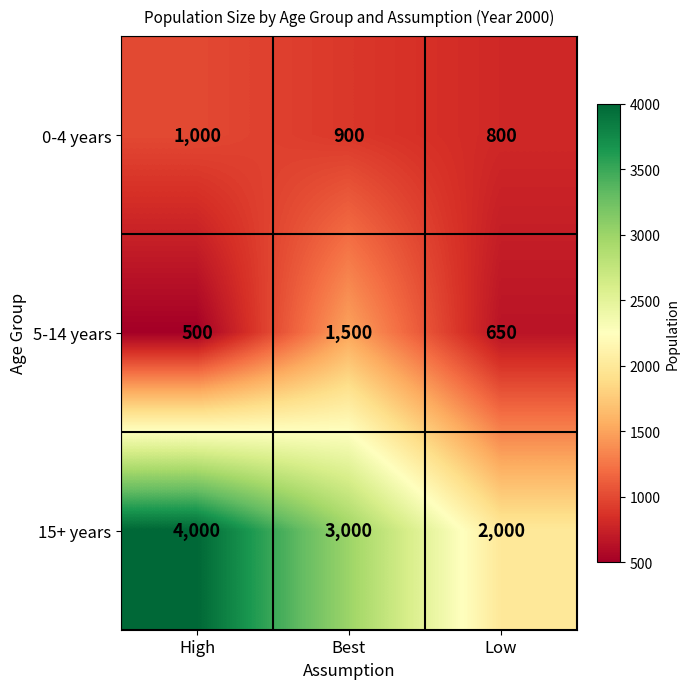

Count the 0-4 years values in the range 800 to 1000.

3